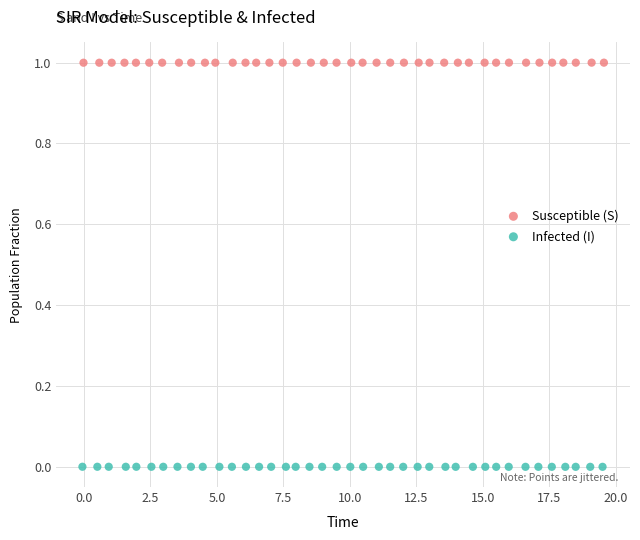

Which series contains the highest Y value?

Susceptible (S)